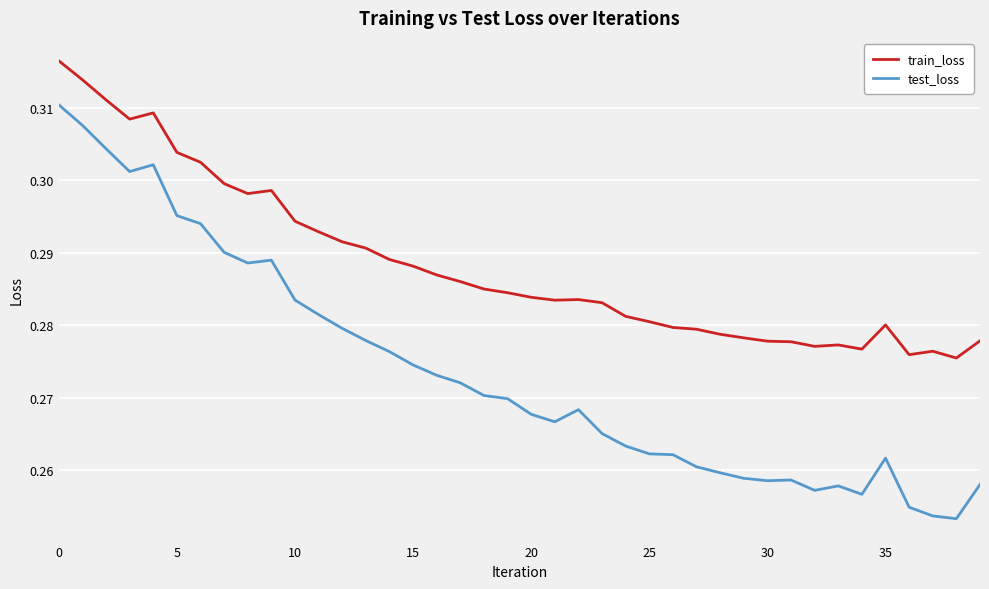

Which series has the widest spread of values?

test_loss